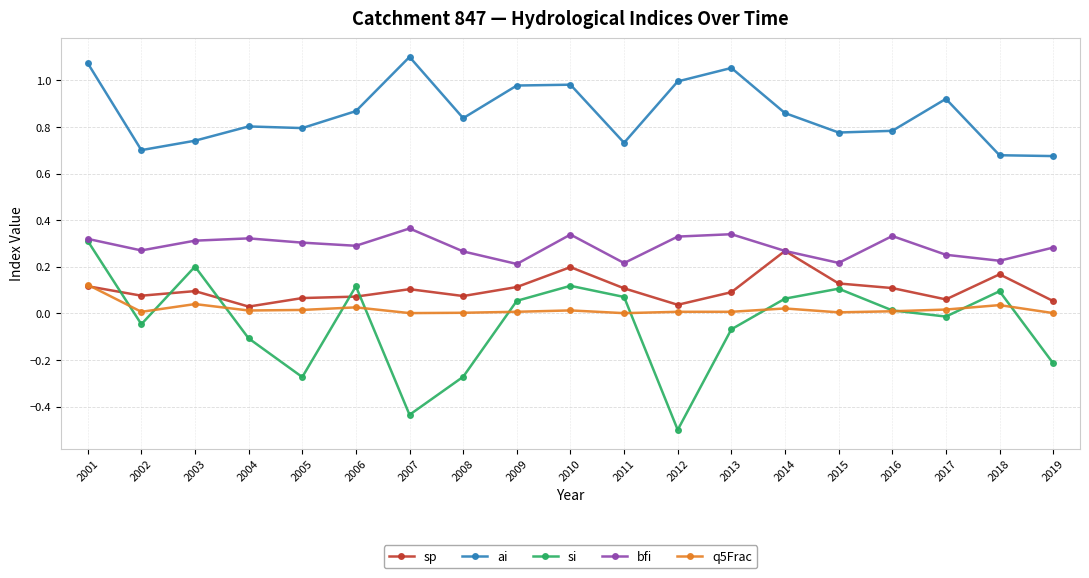

Which series has the largest range (max minus min)?

si